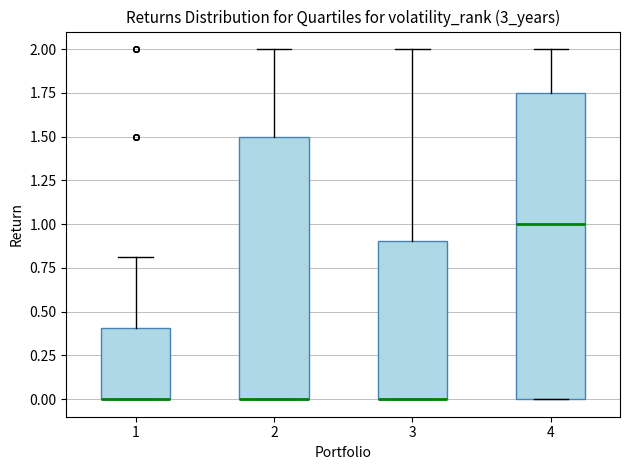

Reading left to right, read every box against the y-axis: the position of its median line, the range the box covers, and the ends of its whiskers. The values are not printed on the chart, so give them approximately, as read against the axis.

1: median 0.00 (drawn on the box's lower edge), box 0.00 to 0.40, whiskers 0.00 to 0.80
2: median 0.00 (drawn on the box's lower edge), box 0.00 to 1.50, whiskers 0.00 to 2.00
3: median 0.00 (drawn on the box's lower edge), box 0.00 to 0.90, whiskers 0.00 to 2.00
4: median 1.00, box 0.00 to 1.75, whiskers 0.00 to 2.00